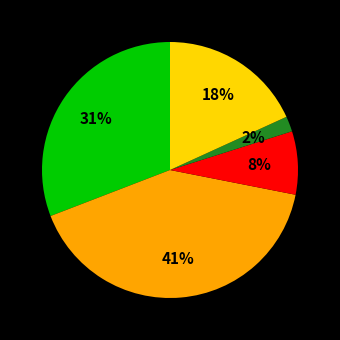

To the nearest percent, what is the difference between the largest and smallest slice percentages?

39%